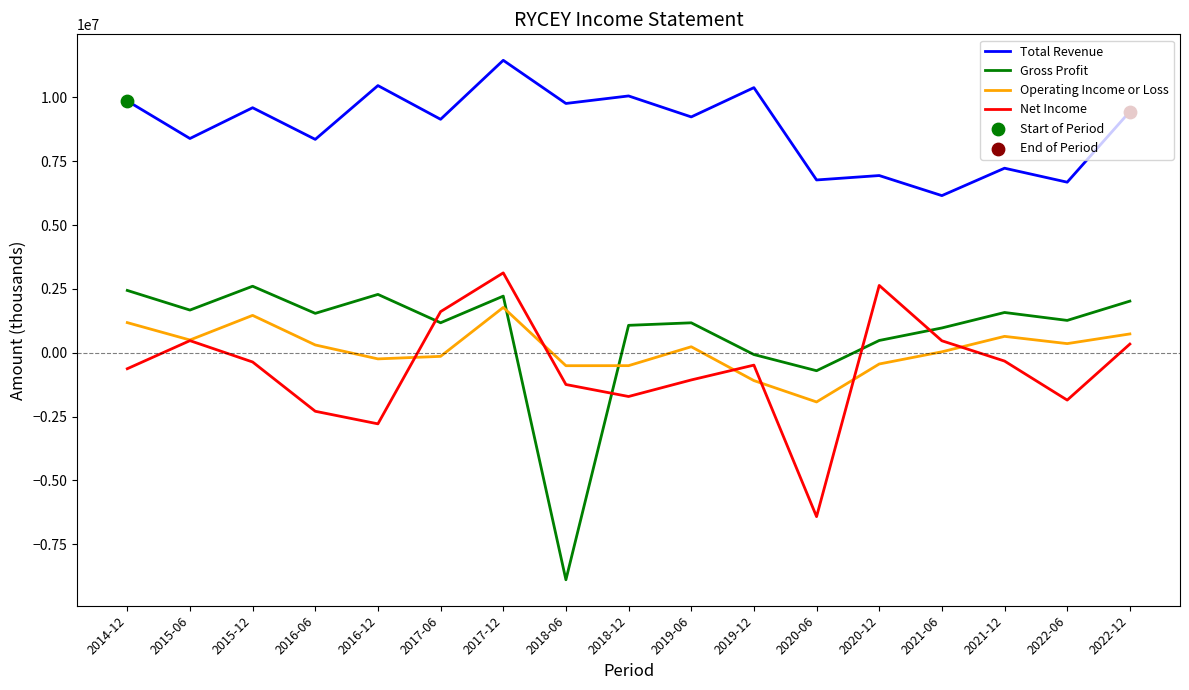

Which series has the widest spread of values?

Gross Profit